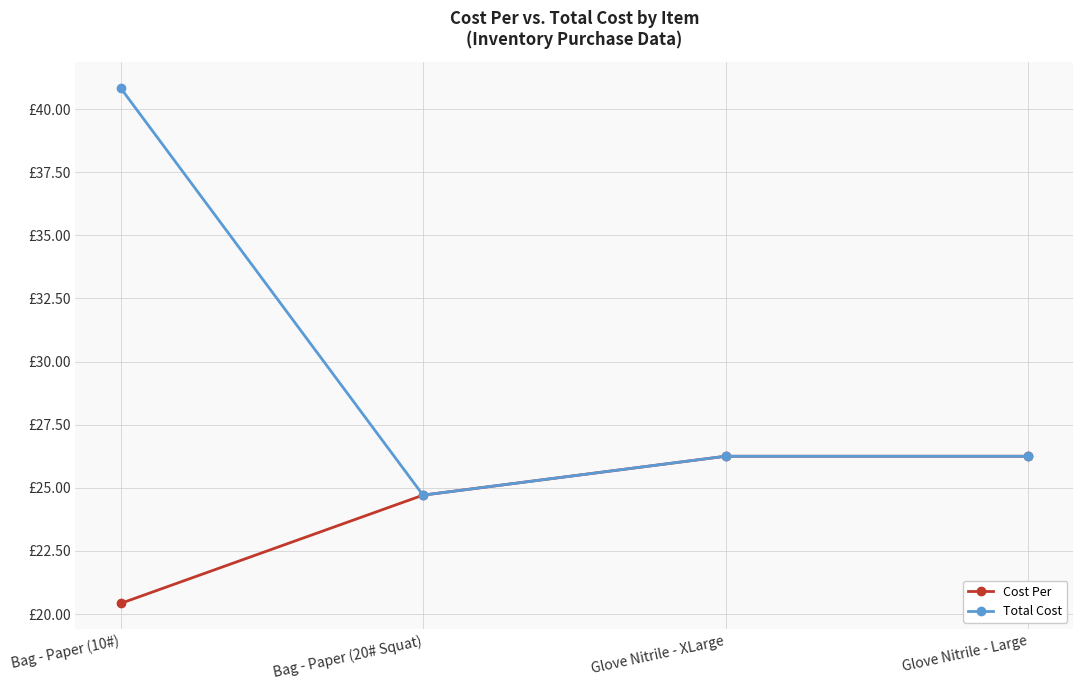

What position from the left is Bag - Paper (10#)?

1